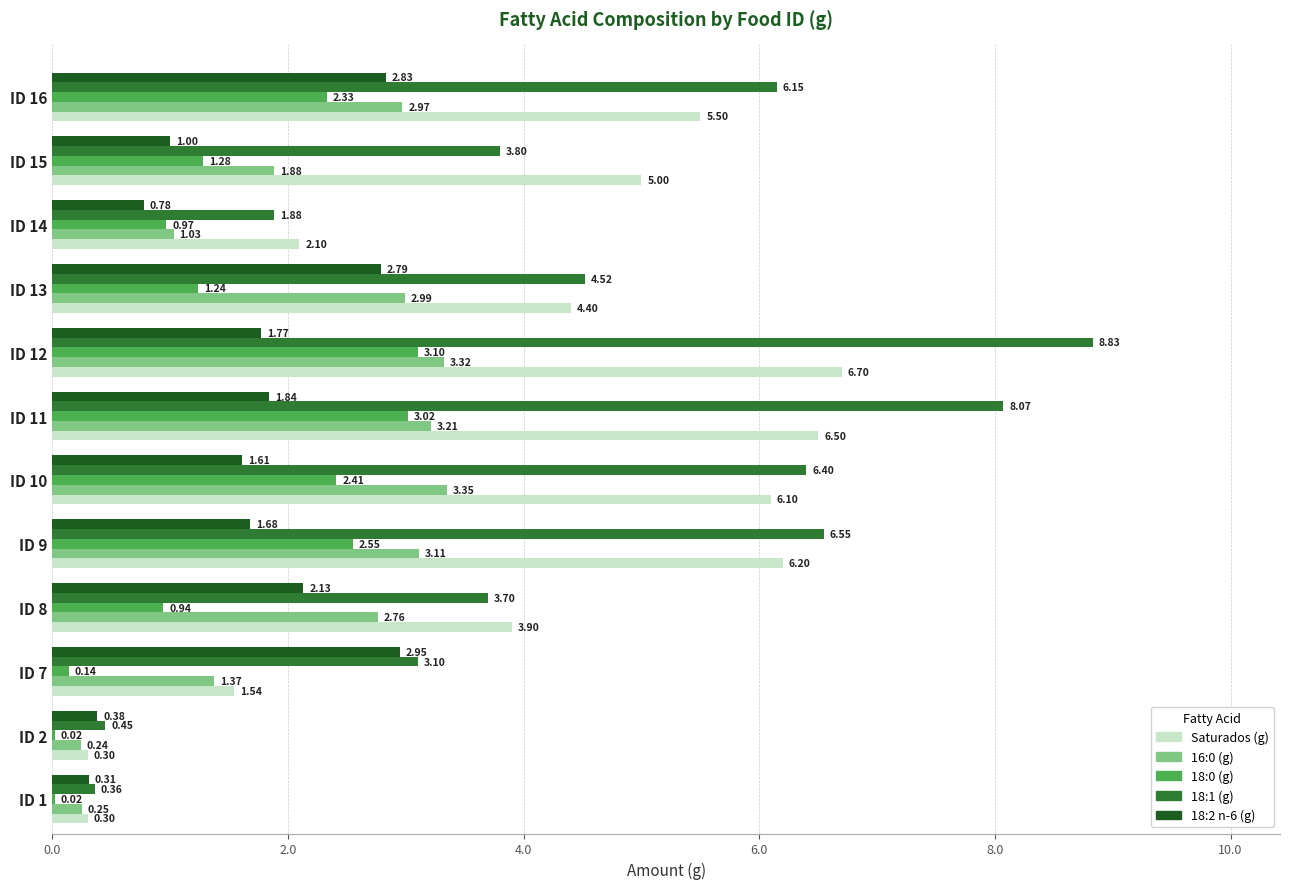

How many distinct data groups are displayed?

5